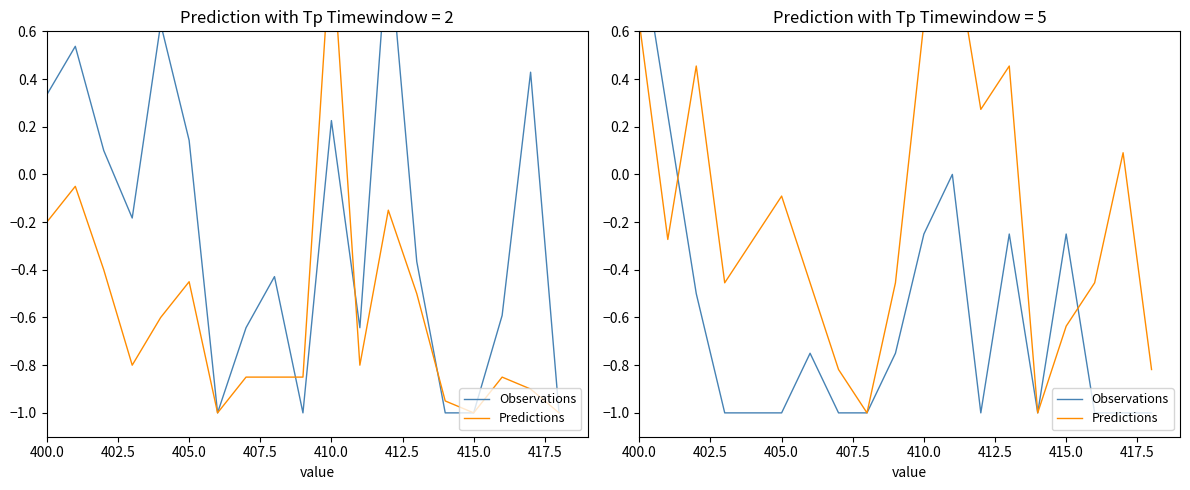

Is the value of Predictions at 13 greater than the value of Observations at 15?

Yes